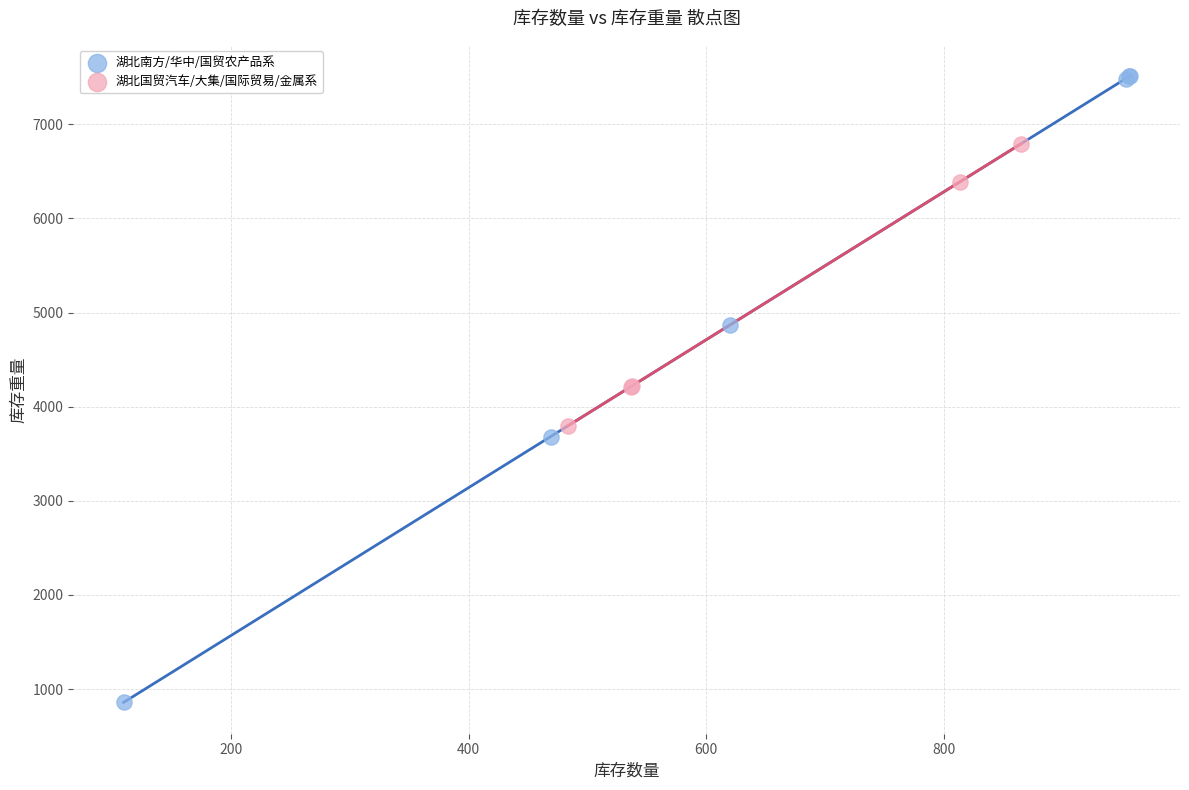

Which series reaches the minimum Y coordinate?

湖北南方/华中/国贸农产品系